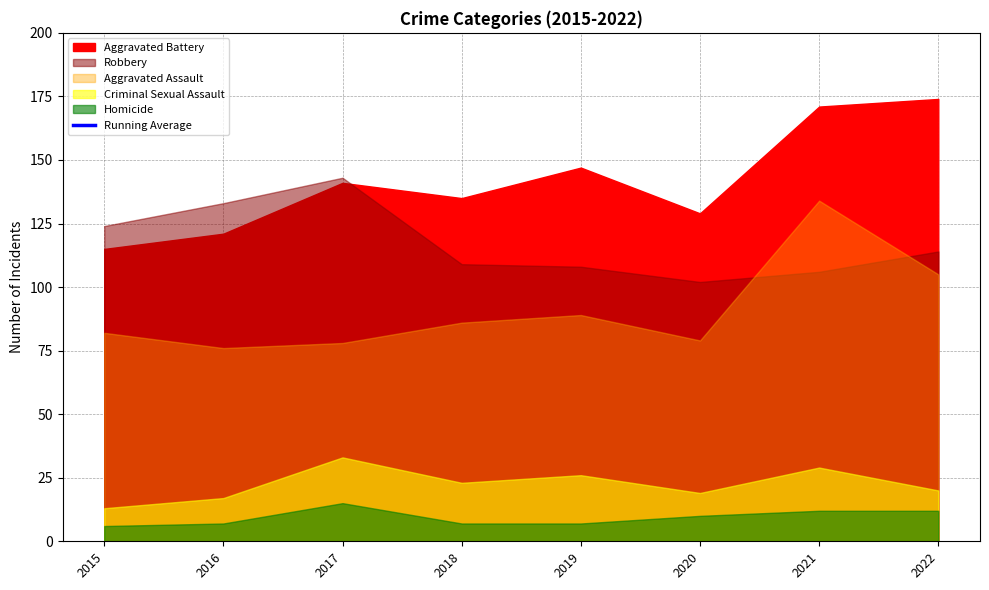

Count the number of categories in the chart.

8